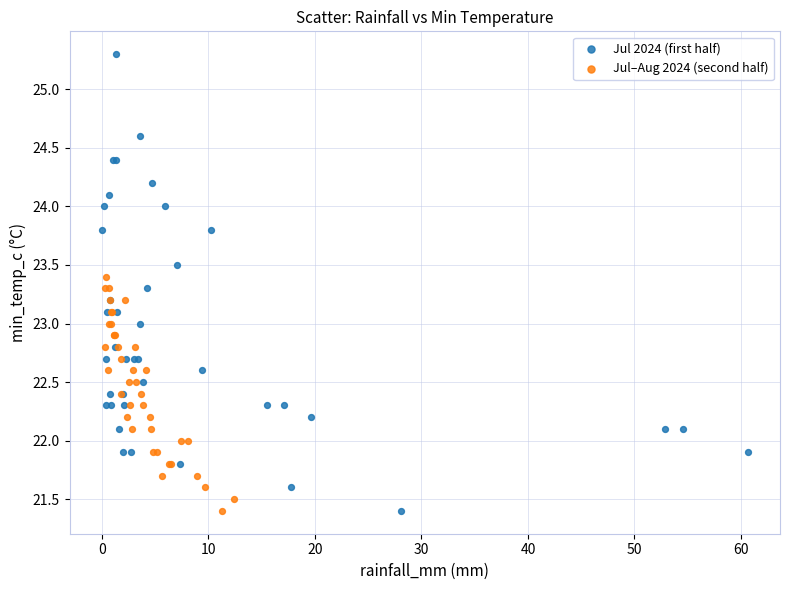

Which series has the largest Y range (max minus min)?

Jul 2024 (first half)